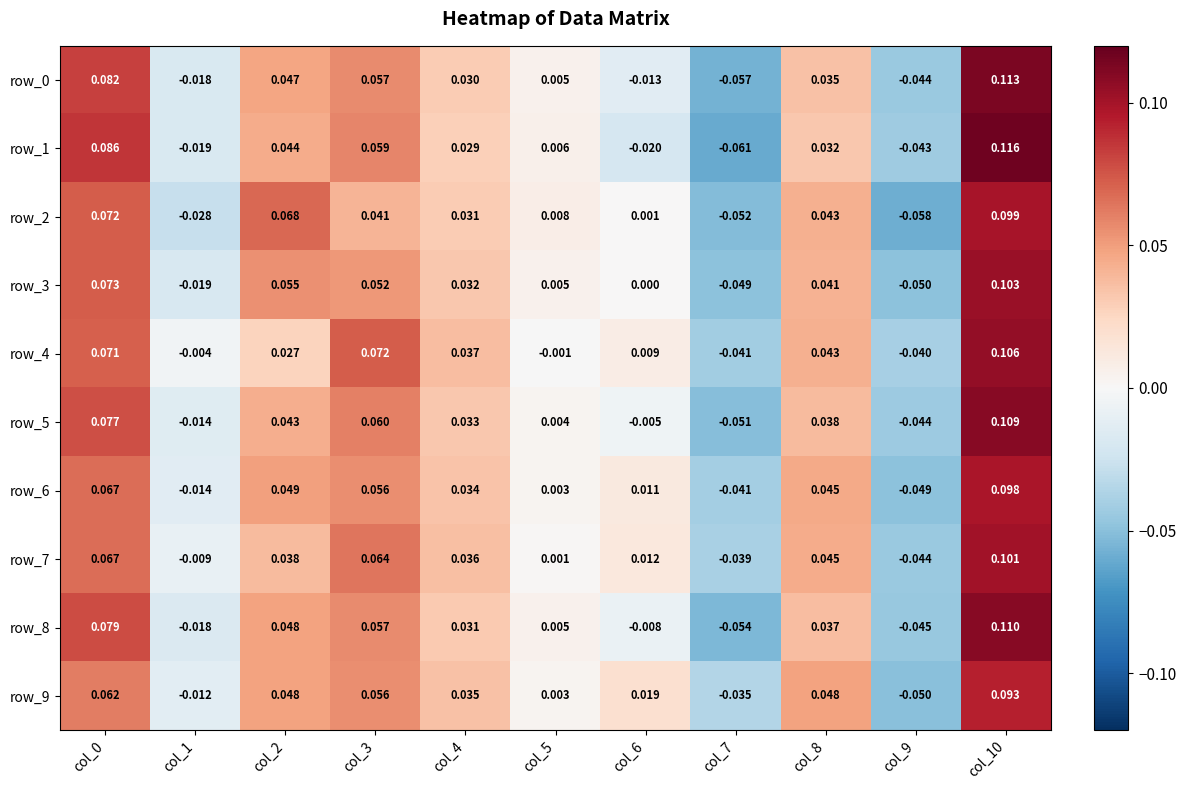

Is the value of row_0 at col_4 greater than the value of row_3 at col_4?

No